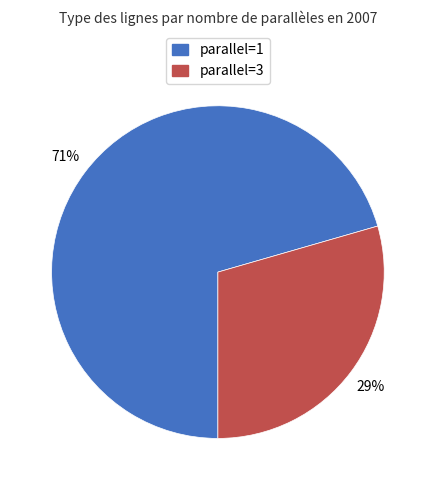

Does any single category account for the majority?

Yes